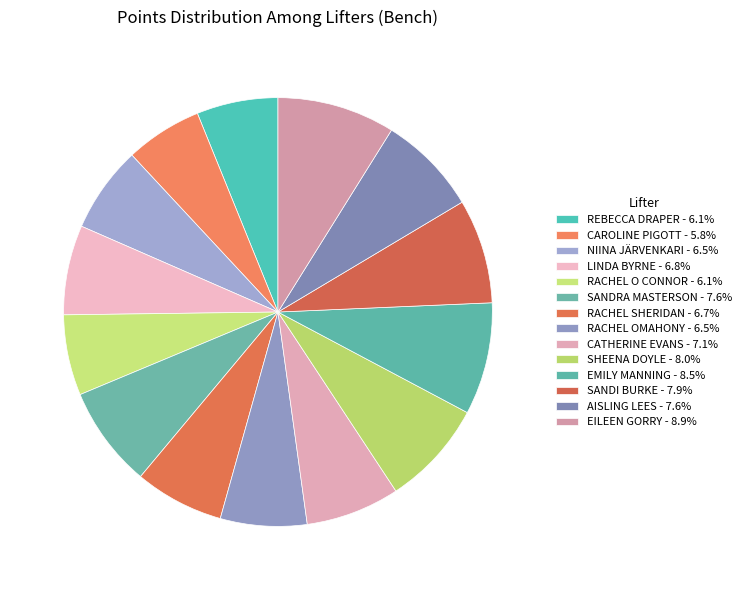

What is the ratio of the value at CATHERINE EVANS to the value at EMILY MANNING?

0.8